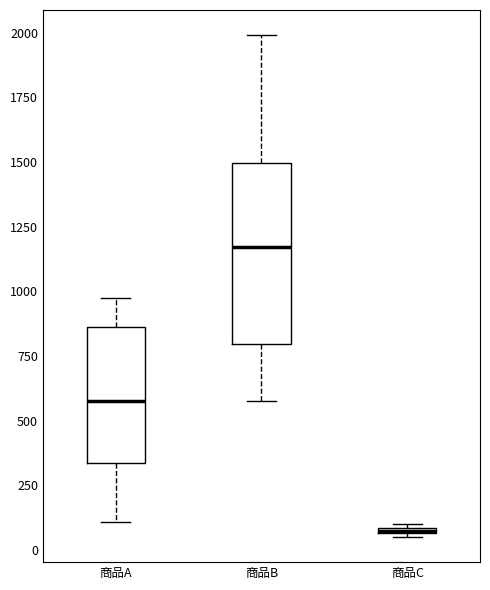

Where is the upper edge of the box for 商品C on the y-axis? The values are not printed on the chart, so give them approximately, as read against the axis.

100